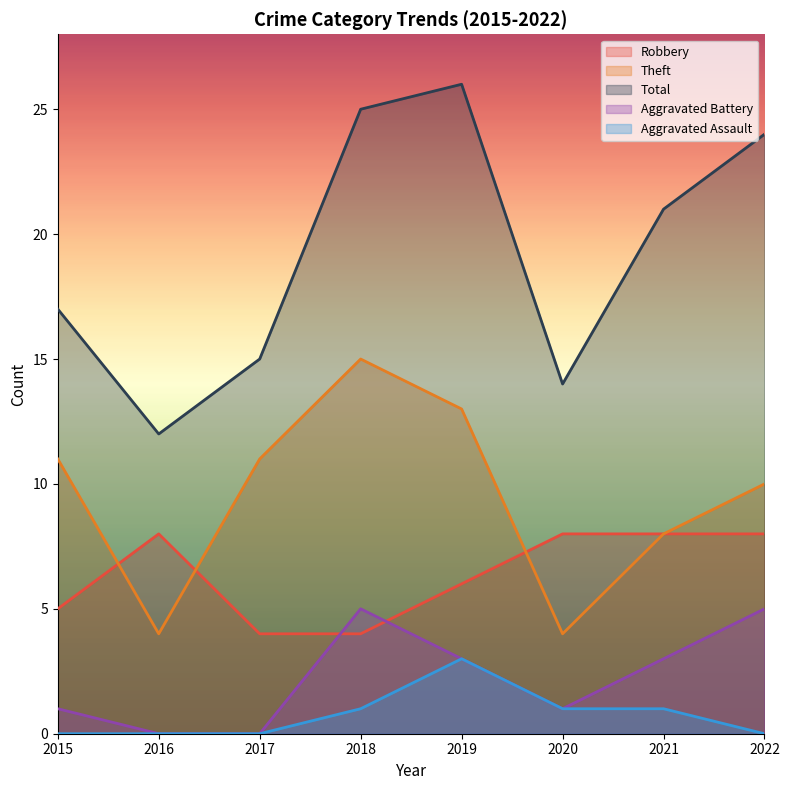

What value does the Aggravated Battery series have at 2022?

5